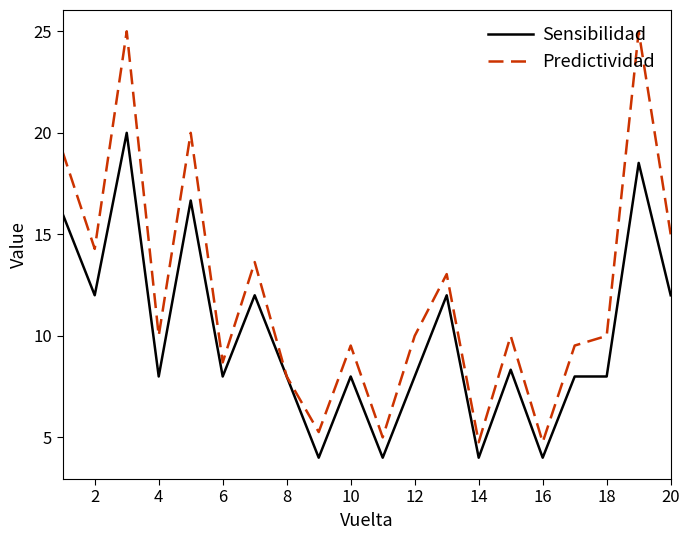

How many lines are shown in the chart?

2